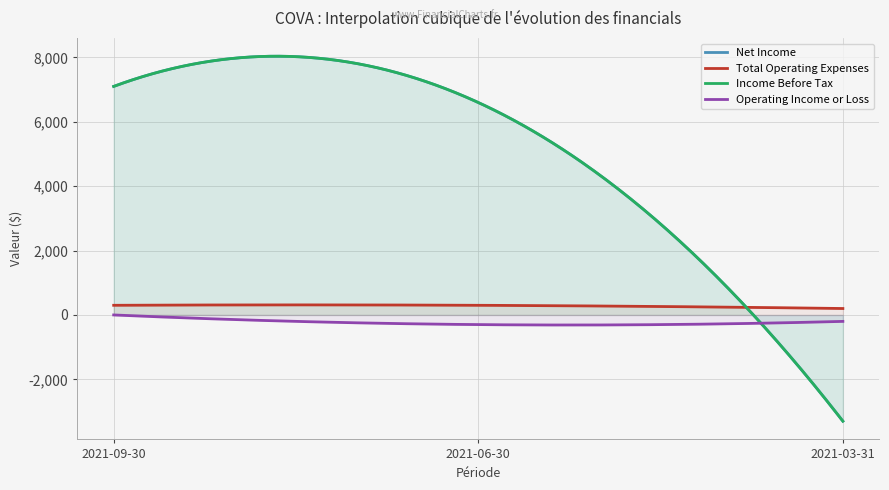

Reading left to right, transcribe all the data shown in this chart.

Net Income: 2021-09-30=7100	2021-06-30=6600	2021-03-31=-3300
Total Operating Expenses: 2021-09-30=300	2021-06-30=300	2021-03-31=200
Income Before Tax: 2021-09-30=7100	2021-06-30=6600	2021-03-31=-3300
Operating Income or Loss: 2021-09-30=0	2021-06-30=-300	2021-03-31=-200